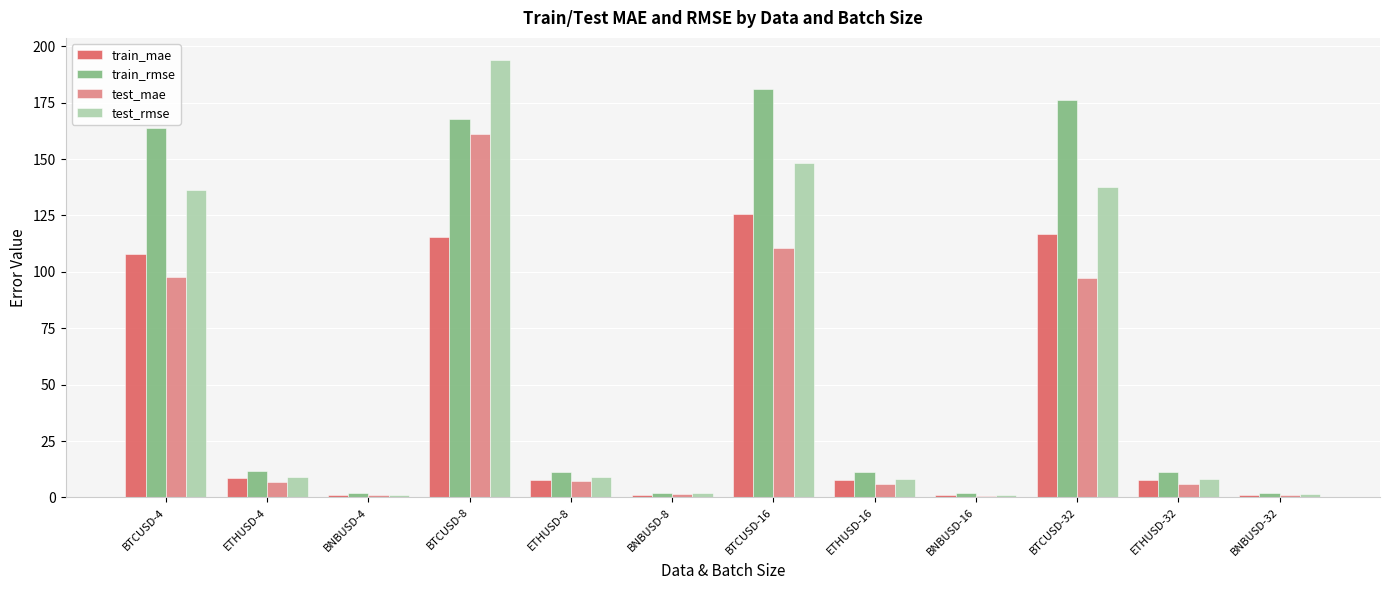

List the series in order of their peak value, lowest first.

train_mae, test_mae, train_rmse, test_rmse